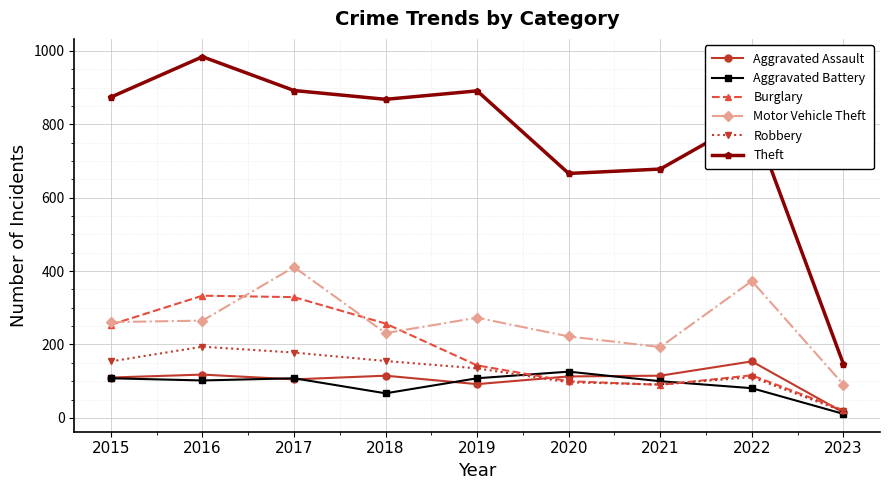

What is the total value across all series at 2020?

1324